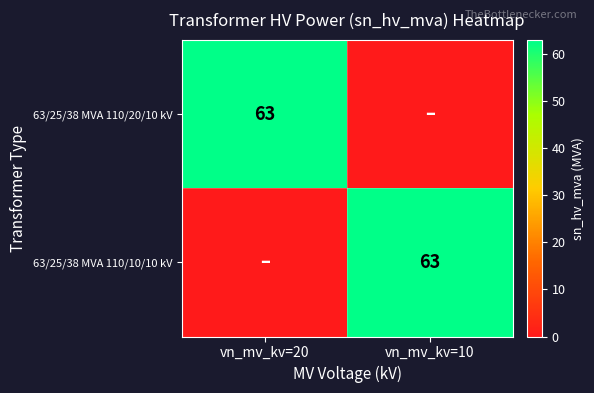

The 63/25/38 MVA 110/20/10 kV series shows 63 at vn_mv_kv=20. True or false?

True